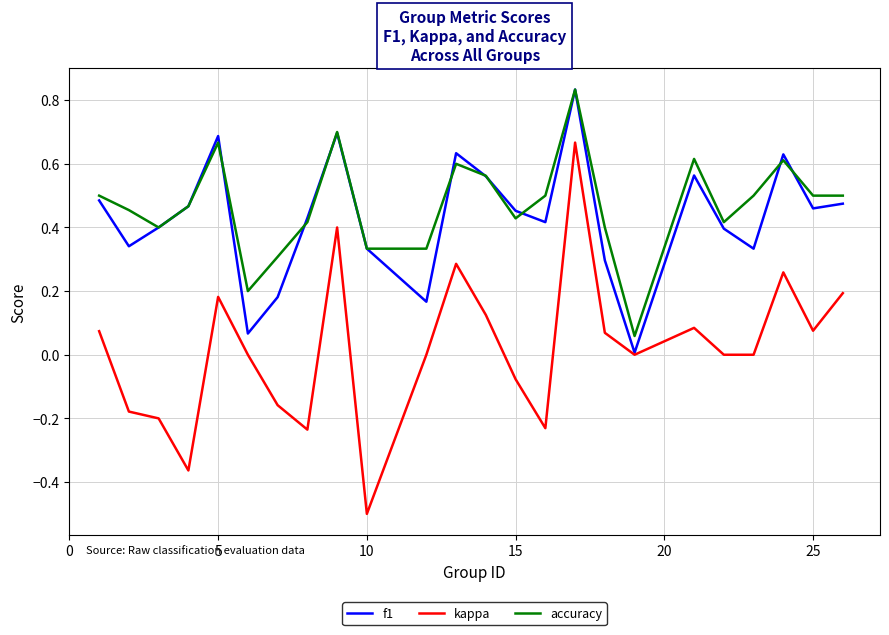

Is this an area chart (filled region under the line)?

No